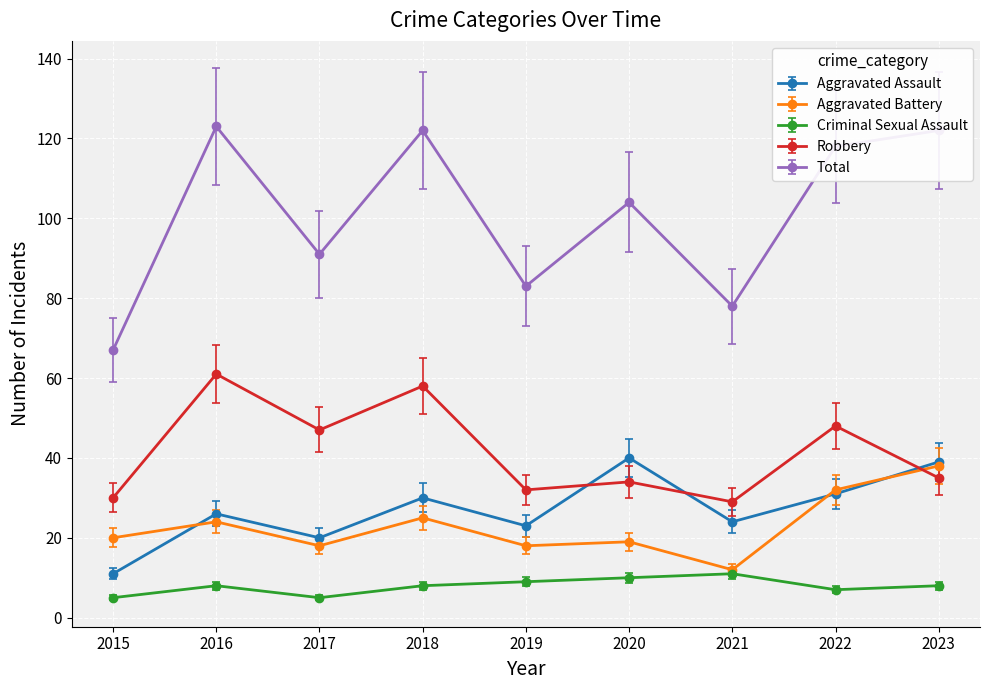

Between 2015 and 2016, which series saw the biggest shift?

Total